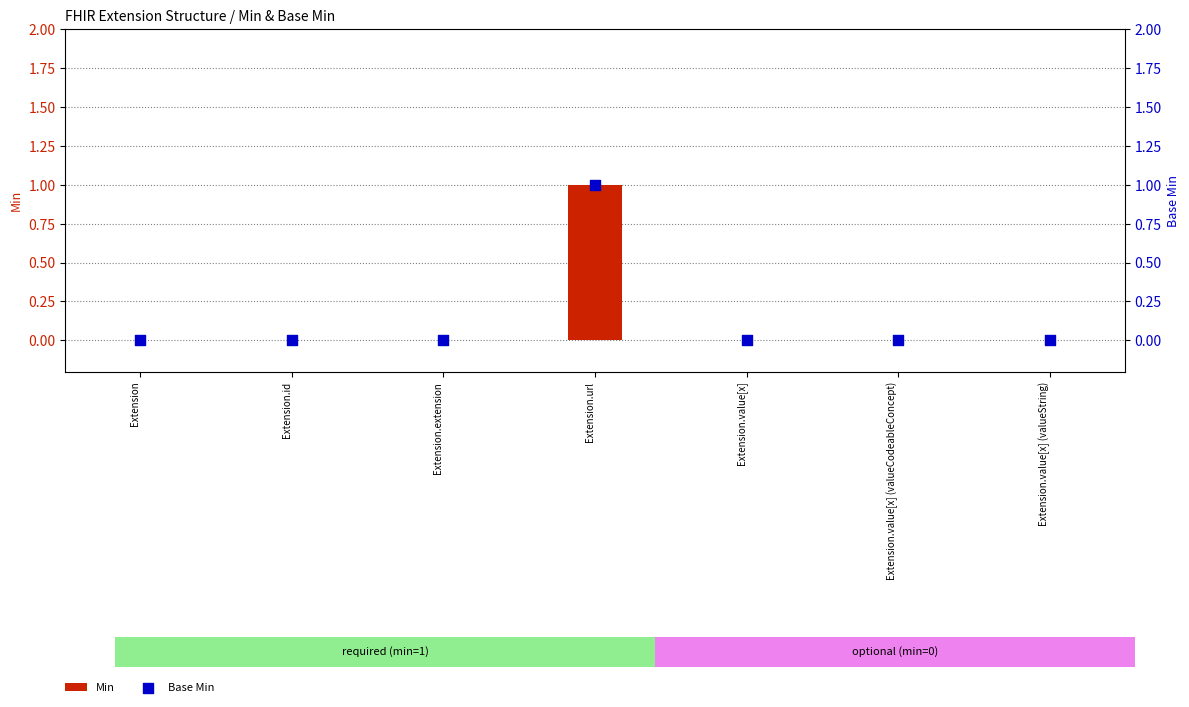

Which series reaches the minimum Y coordinate?

Min